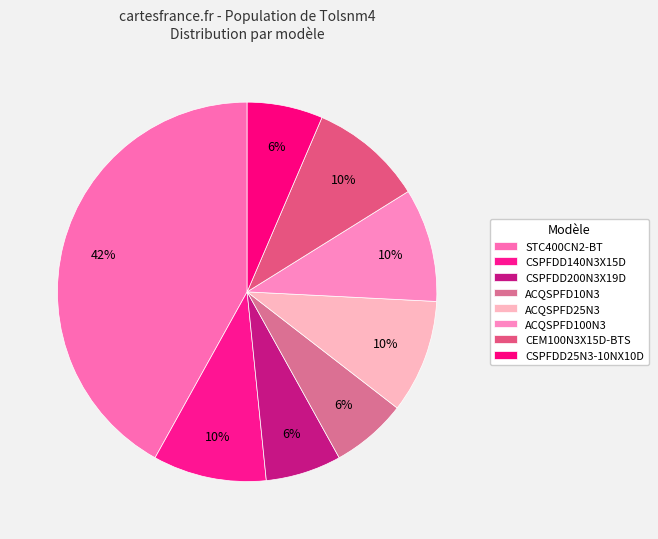

Combined, what portion of the pie is ACQSPFD100N3 and ACQSPFD25N3?

19.4%